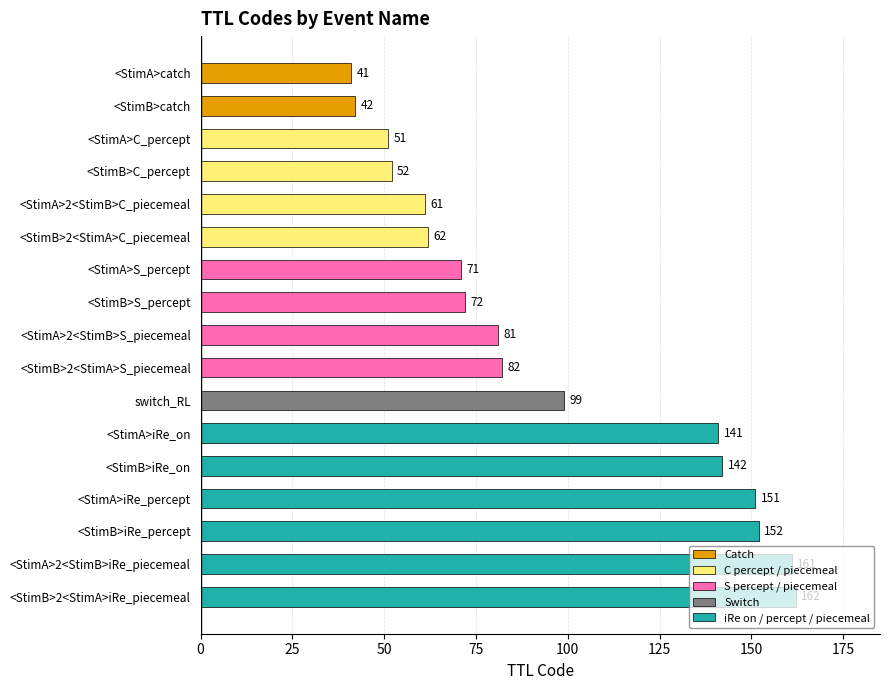

True or false: the data shows 62 at <StimB>2<StimA>C_piecemeal.

True